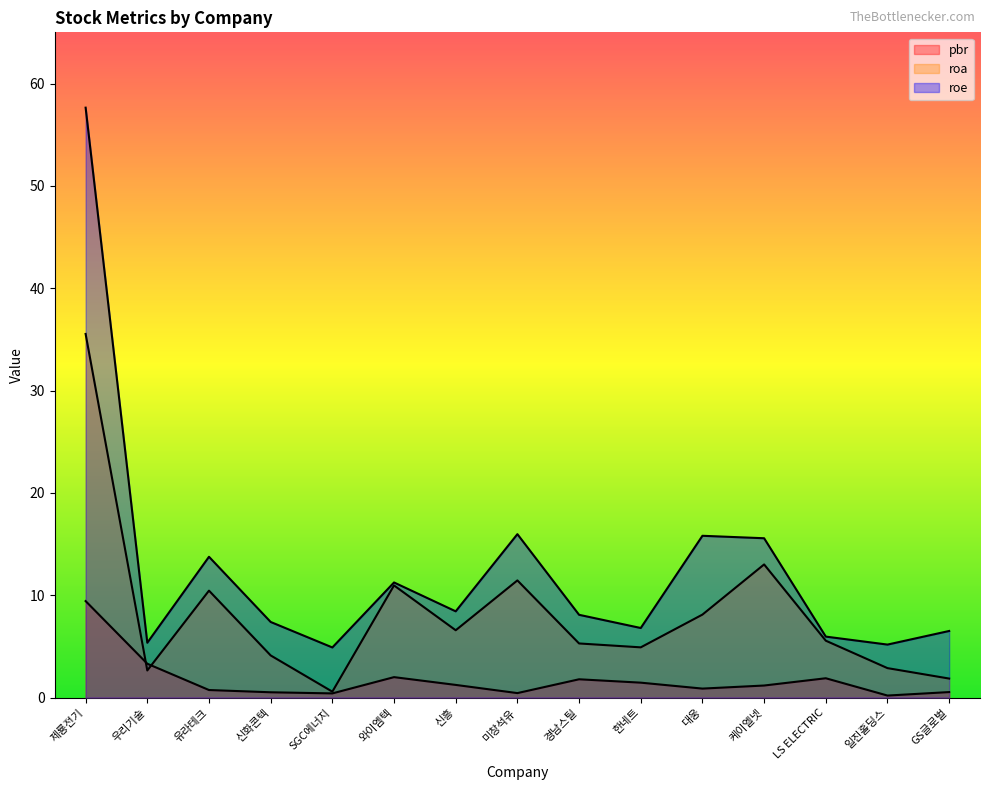

Reading left to right, list all the values displayed in this chart.

pbr: 제룡전기=9.4	우리기술=3.3	유라테크=0.7	신화콘텍=0.5	SGC에너지=0.4	와이엠텍=2.0	신흥=1.2	미창석유=0.4	경남스틸=1.8	한네트=1.5	대웅=0.9	케이엘넷=1.2	LS ELECTRIC=1.9	일진홀딩스=0.2	GS글로벌=0.5
roa: 제룡전기=35.5	우리기술=2.6	유라테크=10.4	신화콘텍=4.1	SGC에너지=0.6	와이엠텍=11.0	신흥=6.6	미창석유=11.4	경남스틸=5.3	한네트=4.9	대웅=8.1	케이엘넷=13.0	LS ELECTRIC=5.6	일진홀딩스=2.9	GS글로벌=1.9
roe: 제룡전기=57.6	우리기술=5.4	유라테크=13.8	신화콘텍=7.4	SGC에너지=4.9	와이엠텍=11.2	신흥=8.4	미창석유=16.0	경남스틸=8.1	한네트=6.8	대웅=15.8	케이엘넷=15.6	LS ELECTRIC=6.0	일진홀딩스=5.2	GS글로벌=6.5